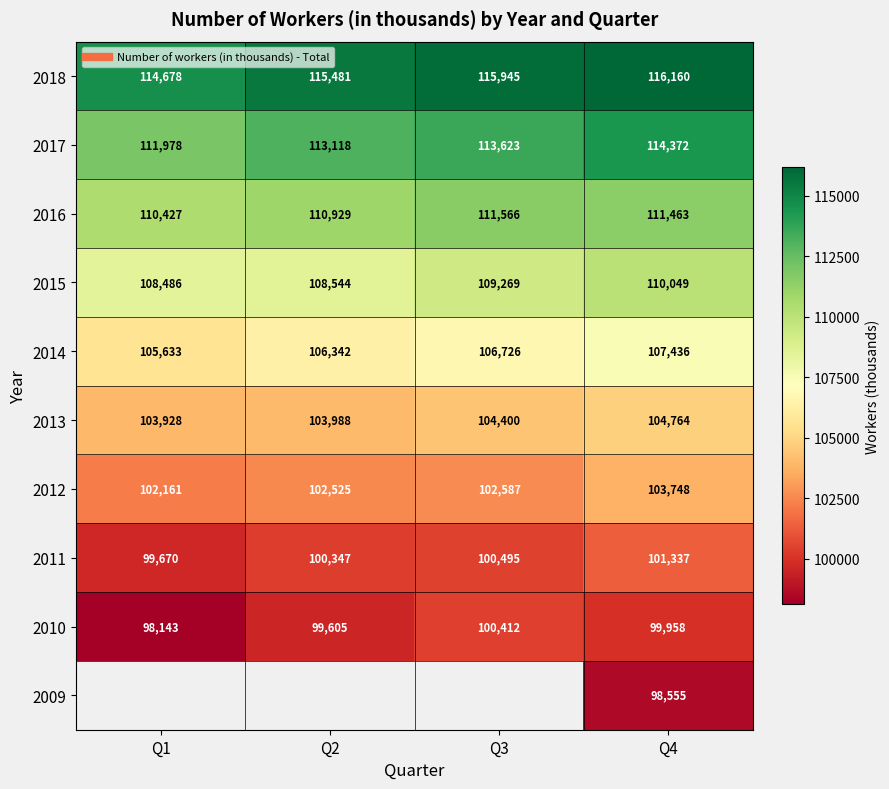

True or false: 2017 has a value of 114372.0 at Q4.

True